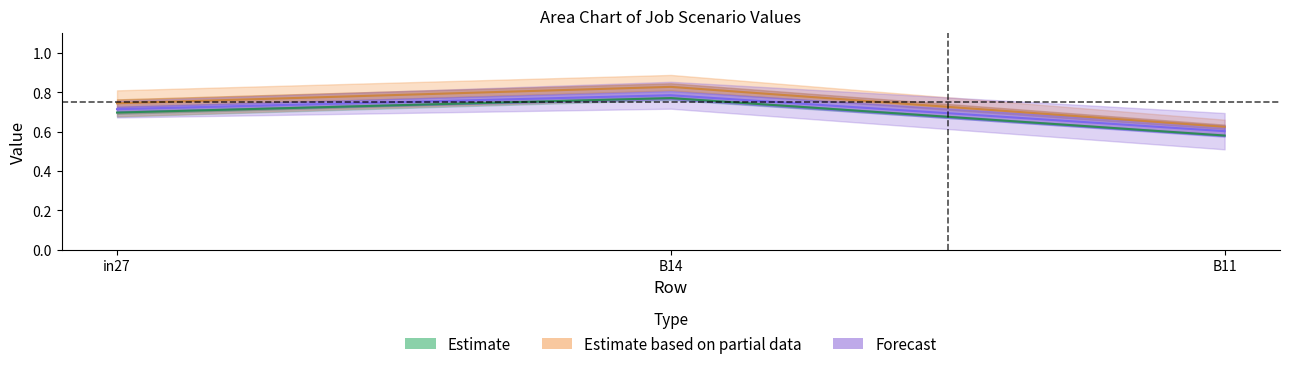

The job159_scenario0_333 series shows 0.6 at B11. True or false?

True